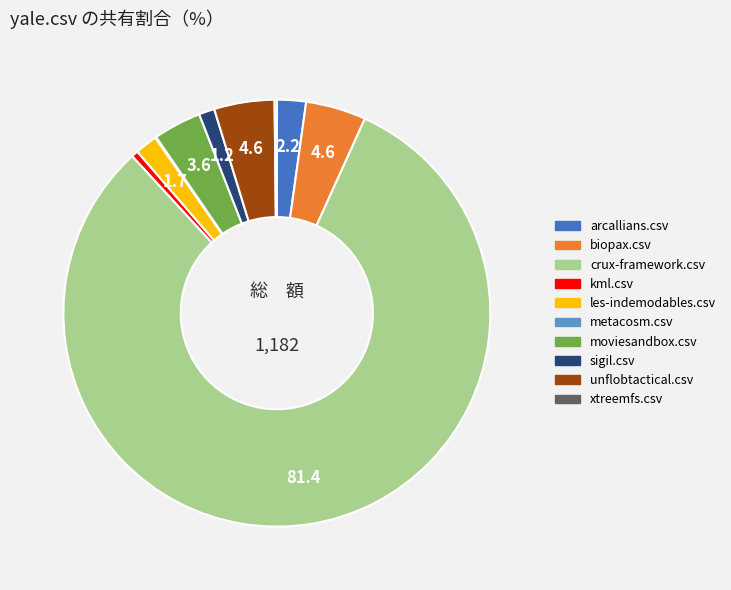

Is there a majority slice in this chart?

Yes